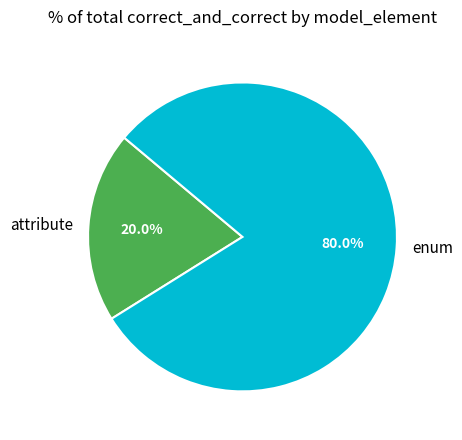

Does any single category account for the majority?

Yes